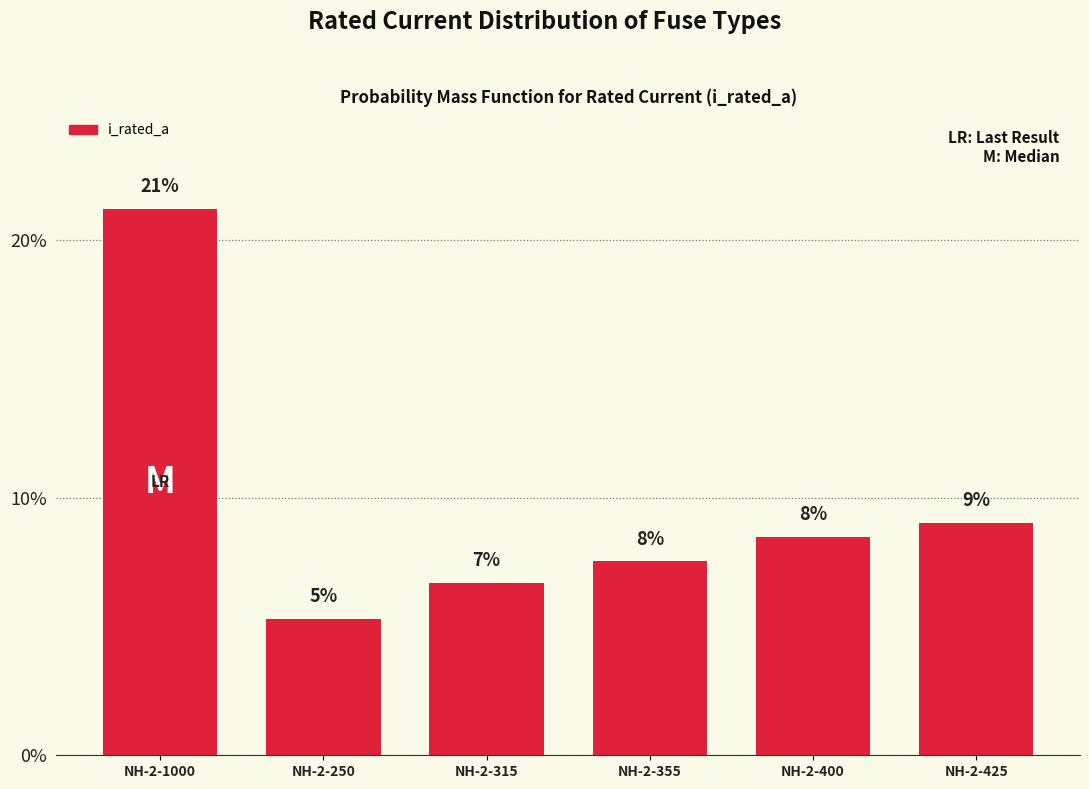

List the labels in order of value, largest first.

NH-2-1000, NH-2-425, NH-2-400, NH-2-355, NH-2-315, NH-2-250